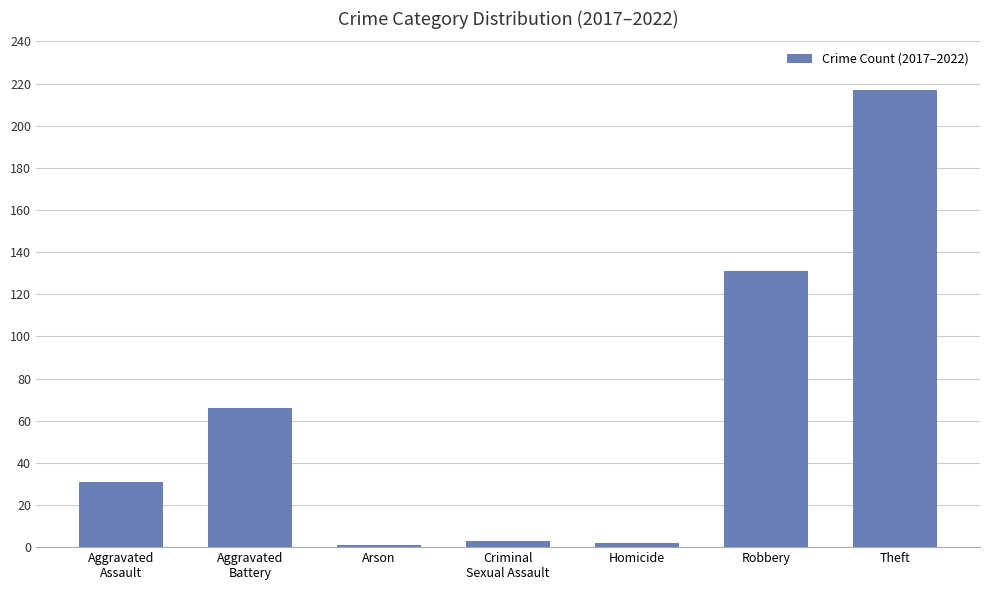

What is the label of the 3rd bar from the left?

Arson